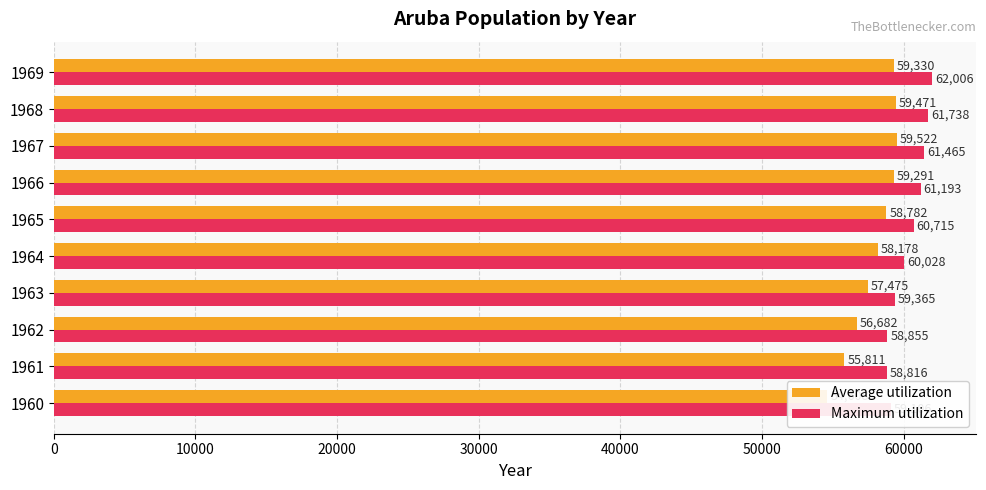

What is the difference between the highest and lowest values at 8?

2267